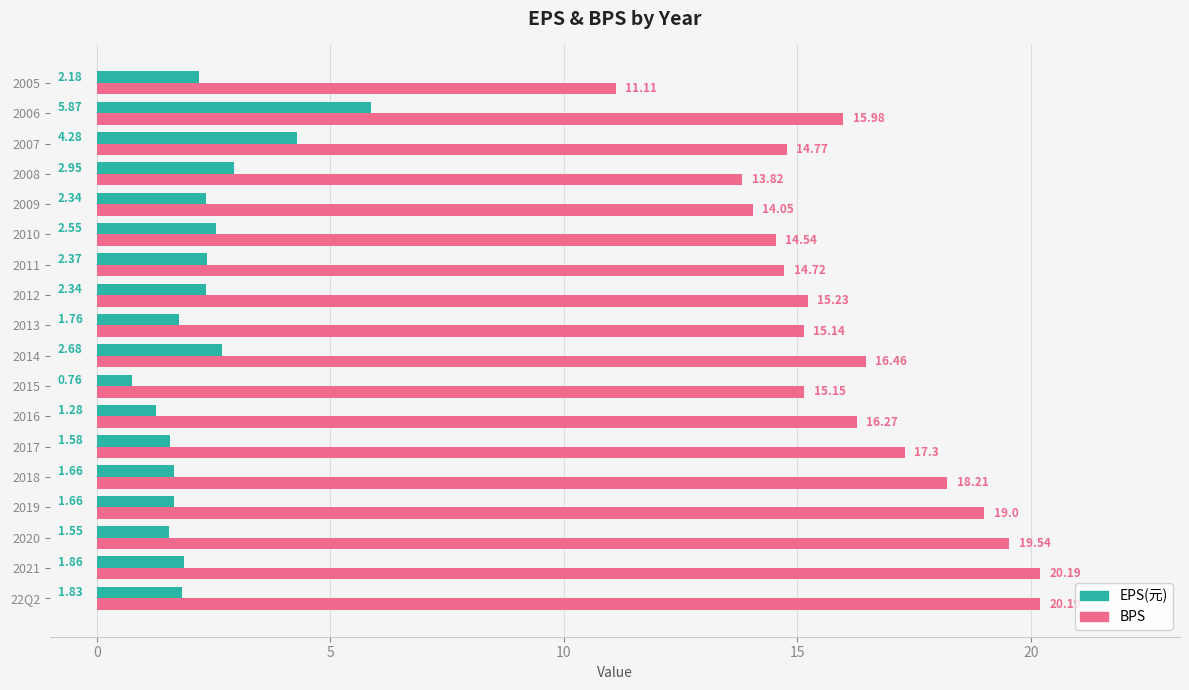

At which category is the sum across all series the highest?

2021